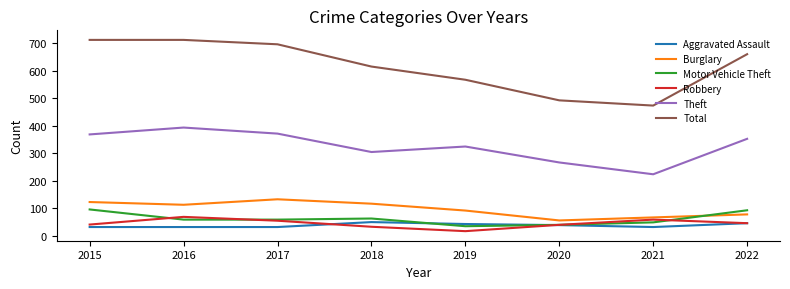

Between which two adjacent categories do Burglary and Motor Vehicle Theft first intersect?

2021 and 2022